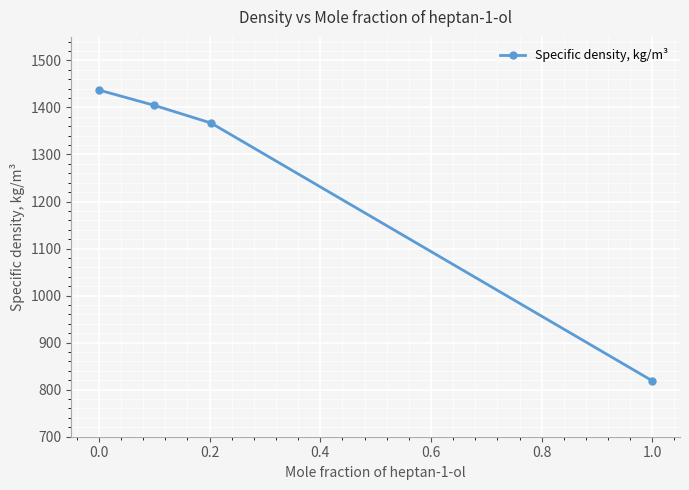

Reading left to right, list all the values displayed in this chart.

1437.0	1404.9	1366.9	818.8